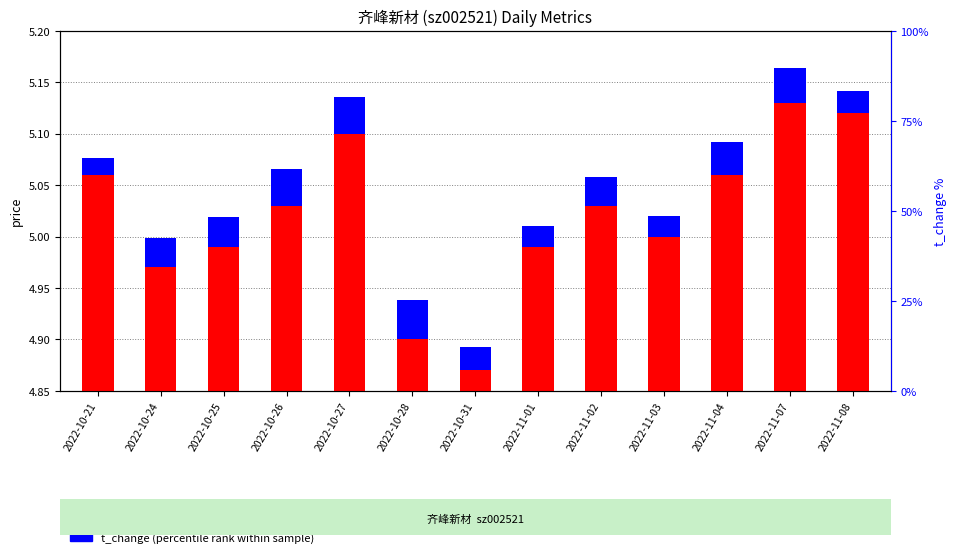

What is the difference between the maximum and minimum values in the price (transformed count) series?

0.3